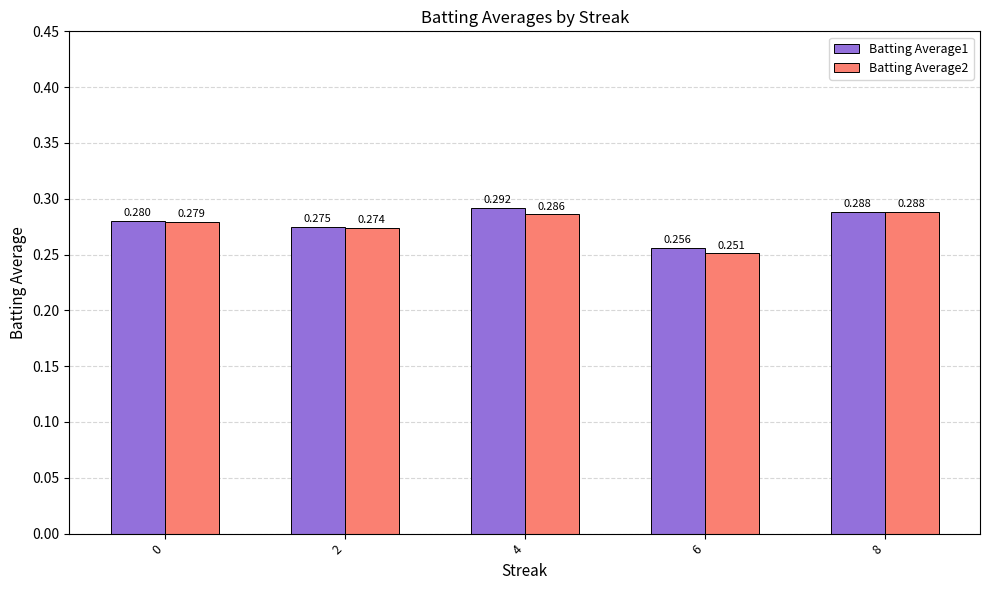

Is it true that Batting Average2 equals 0.1 at 8?

False